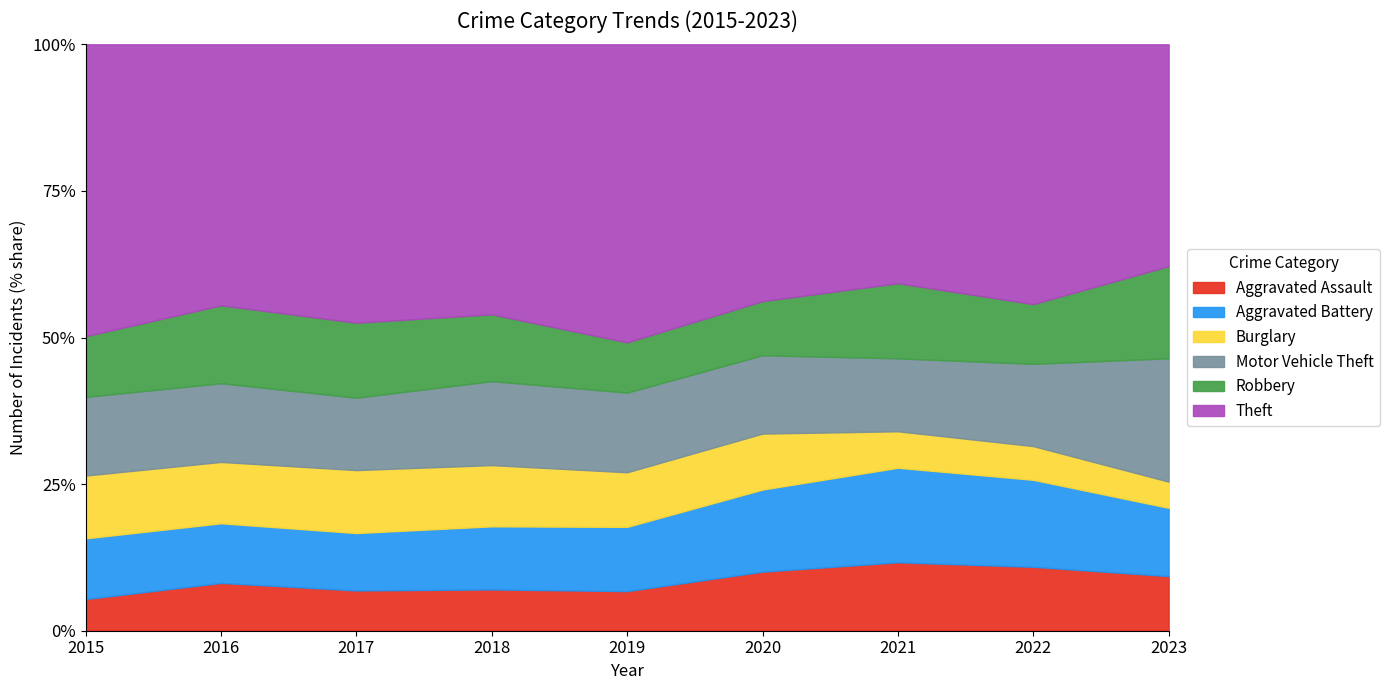

At 2022, list the series in order from smallest to largest.

Burglary, Robbery, Aggravated Assault, Motor Vehicle Theft, Aggravated Battery, Theft